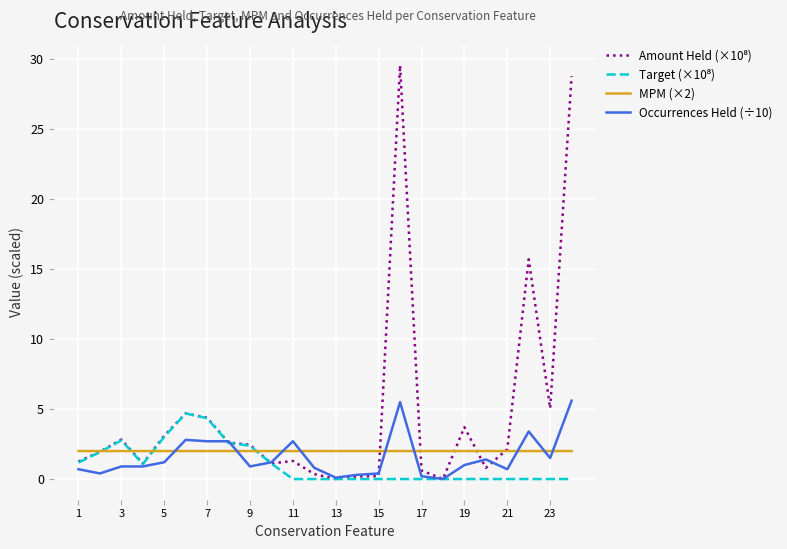

What is the lowest value of the MPM (×2) series?

2.0